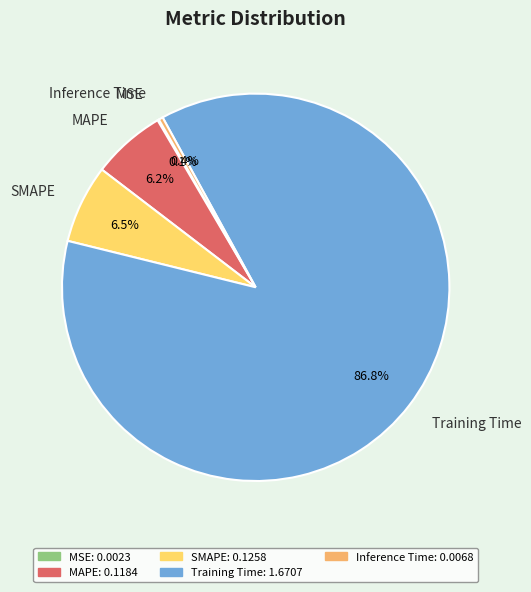

Is Training Time the majority of the pie?

Yes